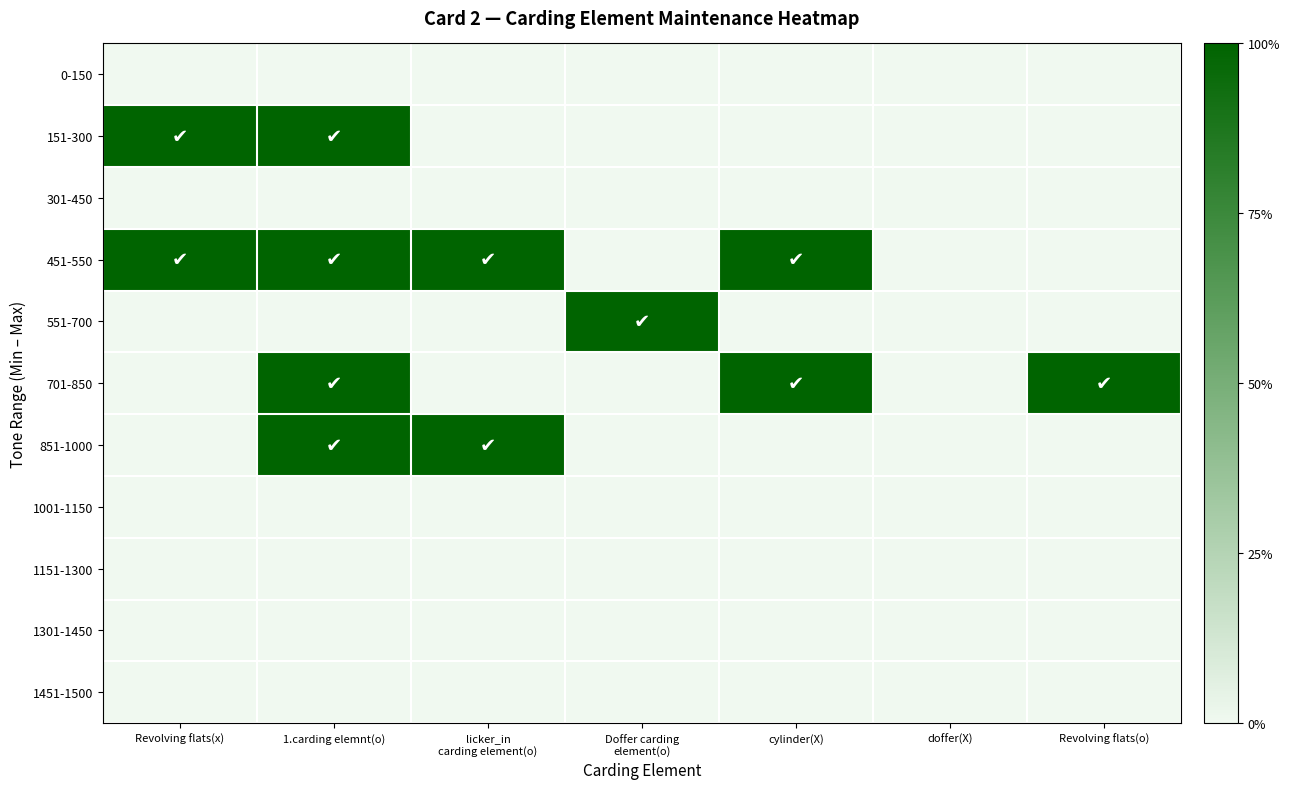

How many categories are shown in the chart?

7